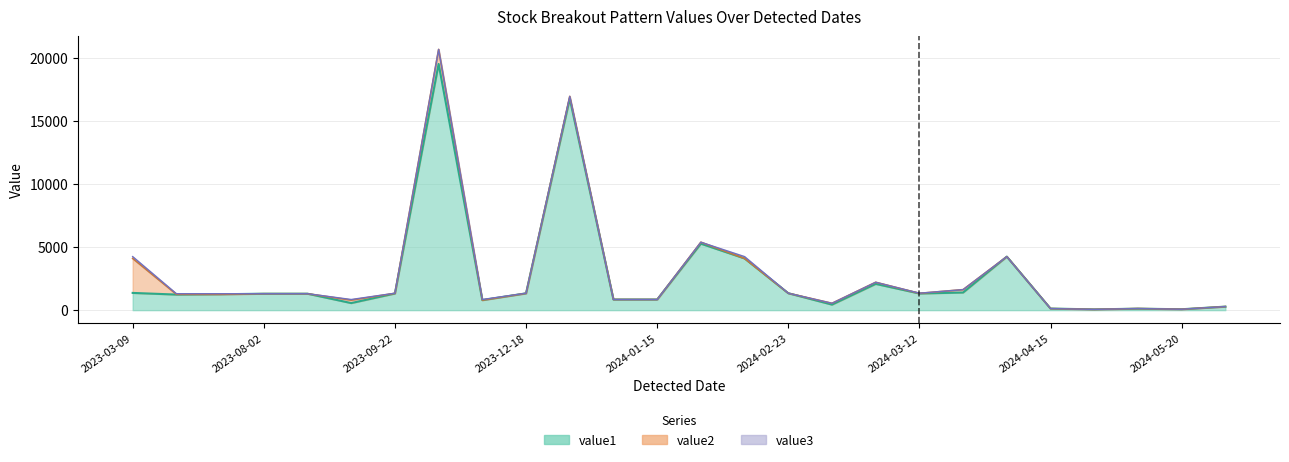

Which series has the widest spread of values?

value2